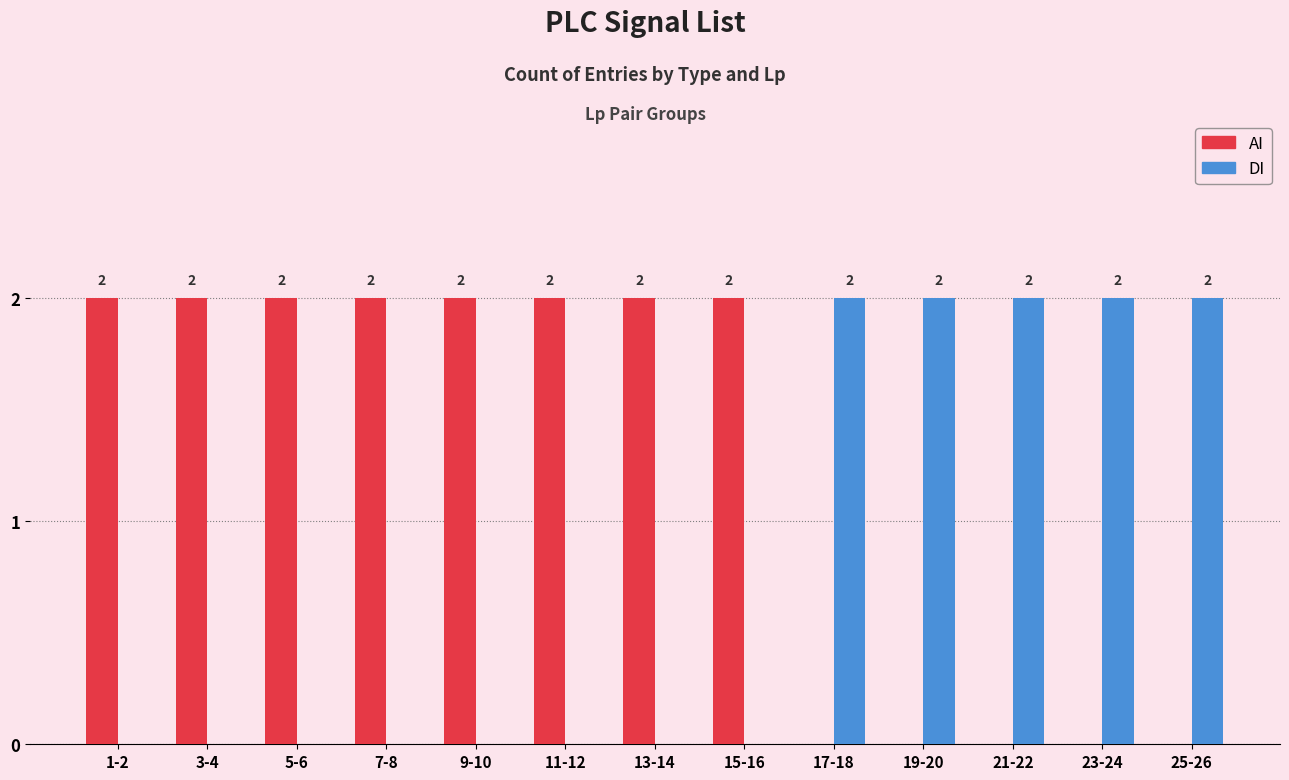

Is the value of AI at 13-14 greater than the value of DI at 15-16?

Yes